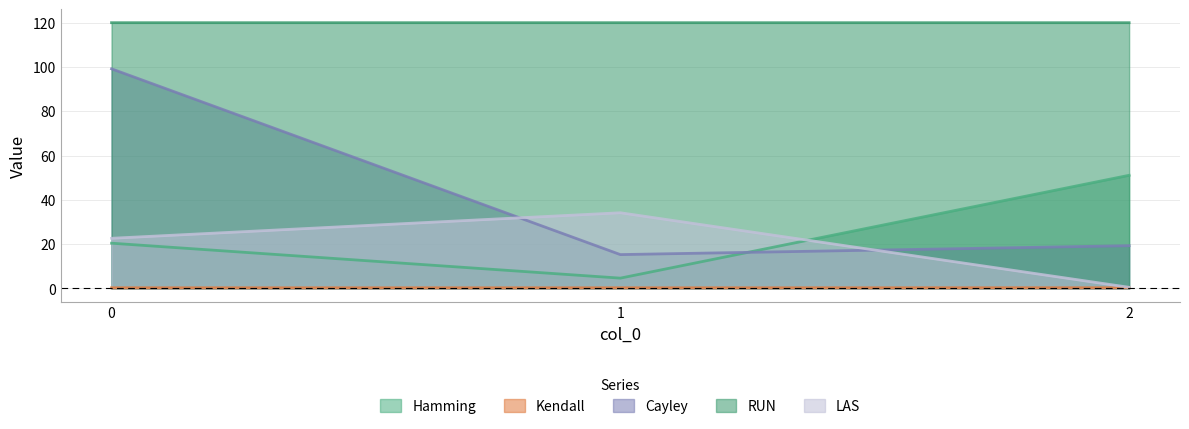

Does the chart have visible grid lines?

Yes